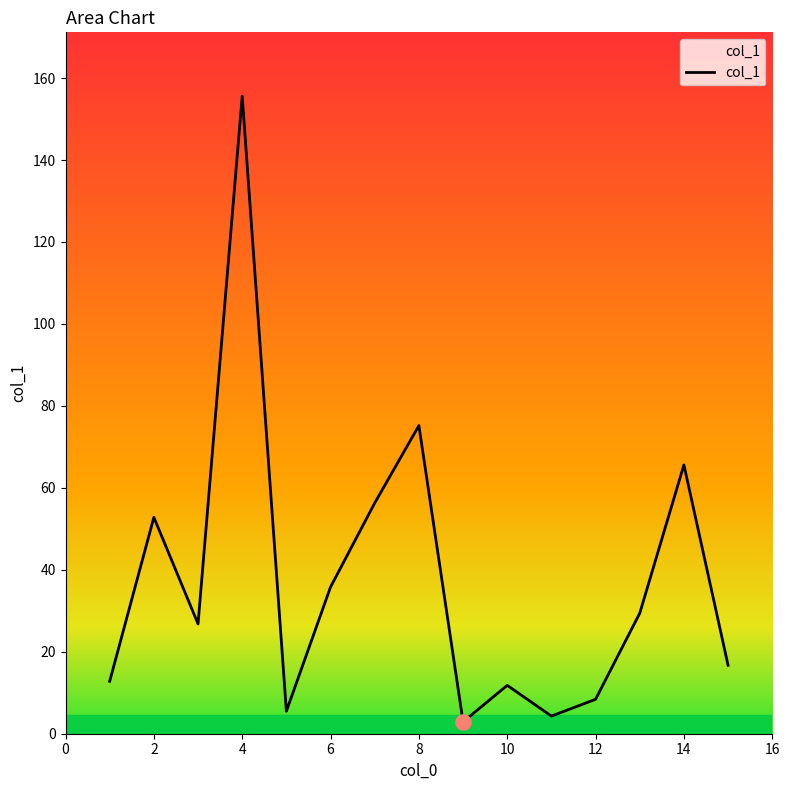

What is the difference between the maximum and minimum values?

152.7